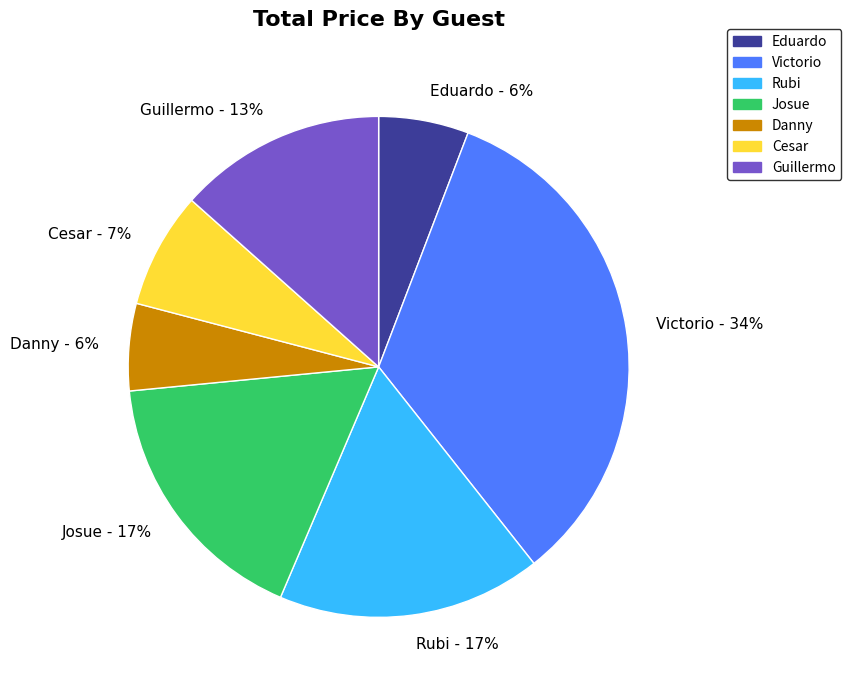

Does any single category account for the majority?

No